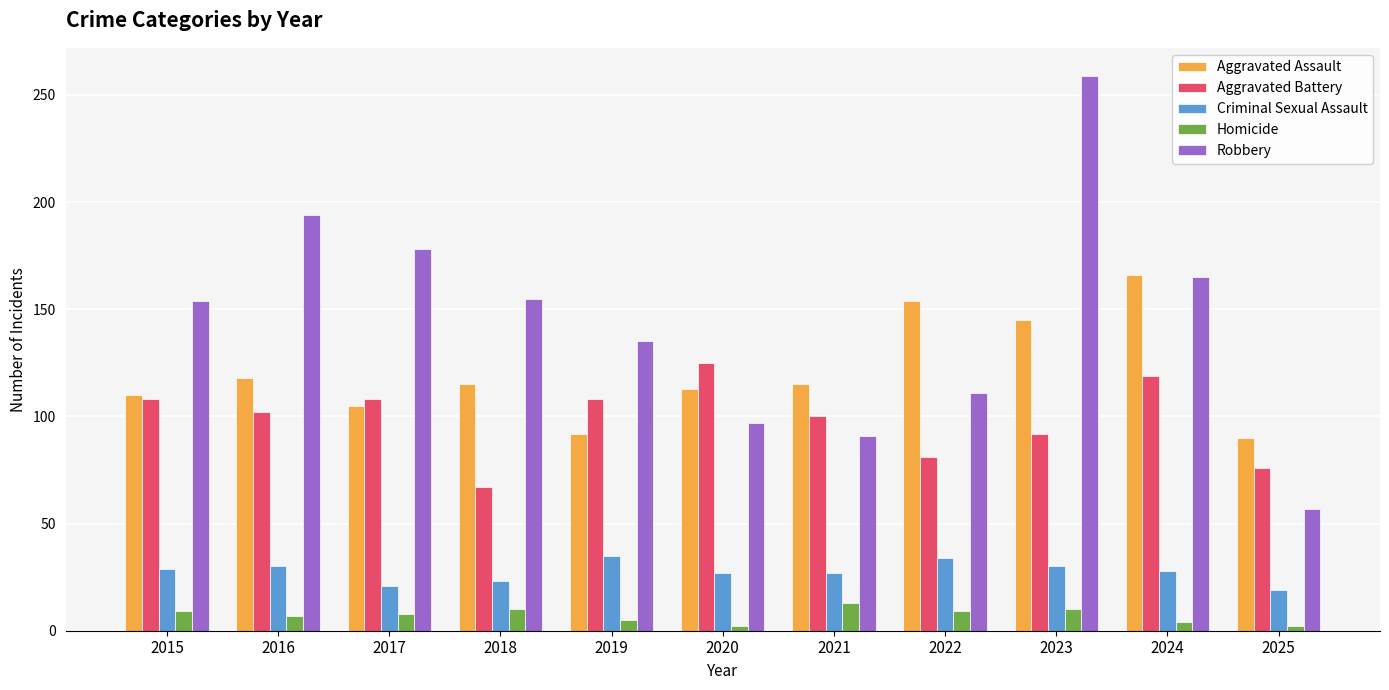

What is the average value of the Homicide series?

7